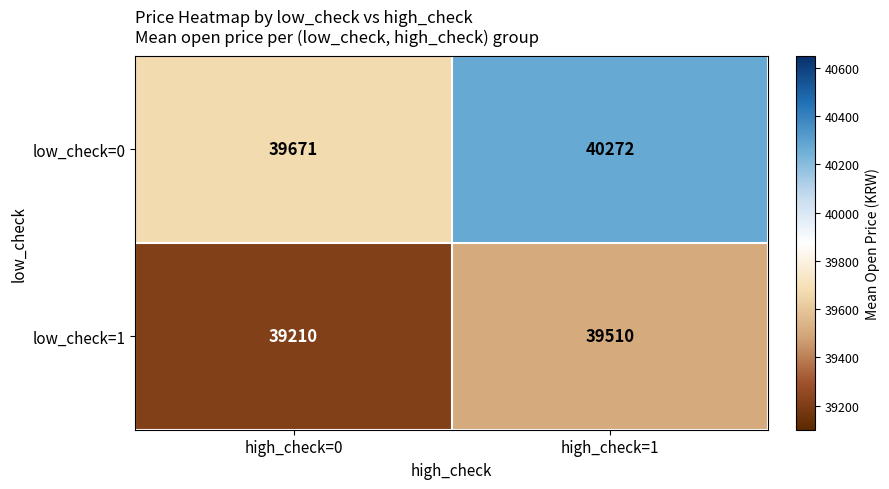

What is the approximate value of low_check=1 at high_check=0, to the nearest 10?

39210